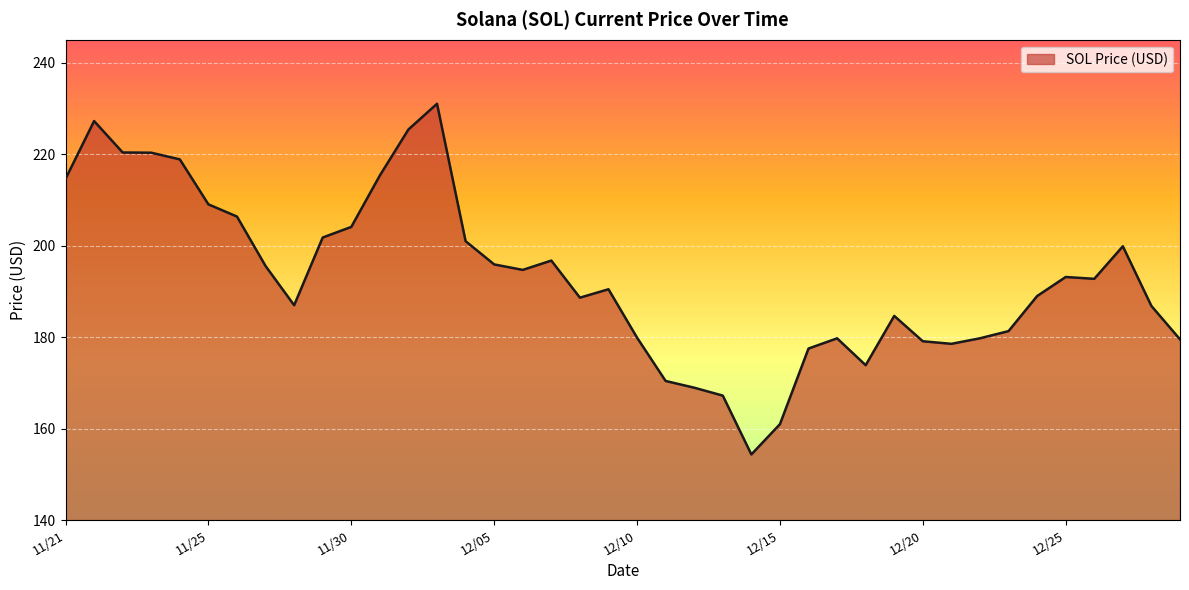

What is the difference between the maximum and minimum values?

76.7